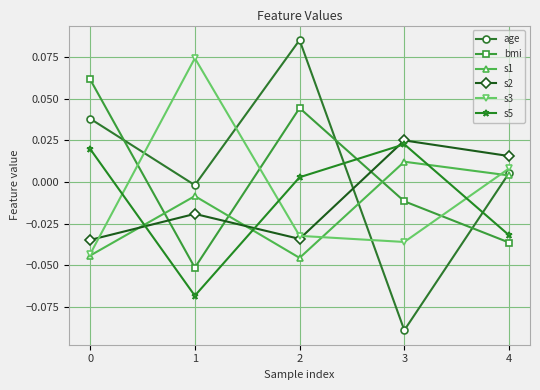

Between 3 and 4, which series saw the biggest shift?

age